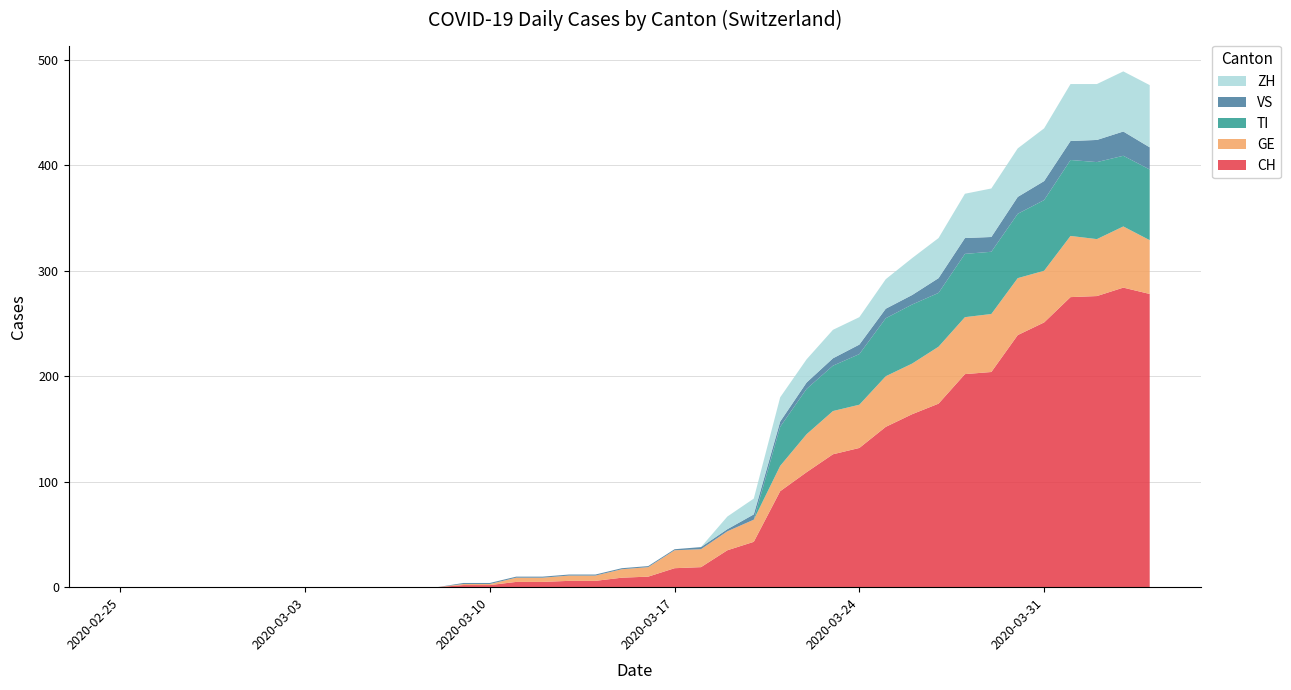

Reading left to right, extract all data points from this chart.

CH: 2020-02-25=0	2020-02-26=0	2020-02-27=0	2020-02-28=0	2020-02-29=0	2020-03-01=0	2020-03-02=0	2020-03-03=0	2020-03-04=0	2020-03-05=0	2020-03-06=0	2020-03-07=0	2020-03-08=0	2020-03-09=2	2020-03-10=2	2020-03-11=5	2020-03-12=5	2020-03-13=6	2020-03-14=6	2020-03-15=9	2020-03-16=10	2020-03-17=18	2020-03-18=19	2020-03-19=35	2020-03-20=43	2020-03-21=91	2020-03-22=109	2020-03-23=126	2020-03-24=132	2020-03-25=152	2020-03-26=164	2020-03-27=174	2020-03-28=202	2020-03-29=204	2020-03-30=239	2020-03-31=251	2020-04-01=275	2020-04-02=276	2020-04-03=284	2020-04-04=278
GE: 2020-02-25=0	2020-02-26=0	2020-02-27=0	2020-02-28=0	2020-02-29=0	2020-03-01=0	2020-03-02=0	2020-03-03=0	2020-03-04=0	2020-03-05=0	2020-03-06=0	2020-03-07=0	2020-03-08=0	2020-03-09=1	2020-03-10=1	2020-03-11=4	2020-03-12=4	2020-03-13=5	2020-03-14=5	2020-03-15=8	2020-03-16=9	2020-03-17=17	2020-03-18=17	2020-03-19=18	2020-03-20=21	2020-03-21=24	2020-03-22=36	2020-03-23=41	2020-03-24=41	2020-03-25=48	2020-03-26=48	2020-03-27=54	2020-03-28=54	2020-03-29=55	2020-03-30=54	2020-03-31=49	2020-04-01=58	2020-04-02=54	2020-04-03=58	2020-04-04=51
TI: 2020-02-25=0	2020-02-26=0	2020-02-27=0	2020-02-28=0	2020-02-29=0	2020-03-01=0	2020-03-02=0	2020-03-03=0	2020-03-04=0	2020-03-05=0	2020-03-06=0	2020-03-07=0	2020-03-08=0	2020-03-09=0	2020-03-10=0	2020-03-11=0	2020-03-12=0	2020-03-13=0	2020-03-14=0	2020-03-15=0	2020-03-16=0	2020-03-17=0	2020-03-18=0	2020-03-19=0	2020-03-20=0	2020-03-21=37	2020-03-22=43	2020-03-23=43	2020-03-24=48	2020-03-25=55	2020-03-26=56	2020-03-27=51	2020-03-28=60	2020-03-29=59	2020-03-30=61	2020-03-31=67	2020-04-01=72	2020-04-02=73	2020-04-03=67	2020-04-04=67
VS: 2020-02-25=0	2020-02-26=0	2020-02-27=0	2020-02-28=0	2020-02-29=0	2020-03-01=0	2020-03-02=0	2020-03-03=0	2020-03-04=0	2020-03-05=0	2020-03-06=0	2020-03-07=0	2020-03-08=0	2020-03-09=1	2020-03-10=1	2020-03-11=1	2020-03-12=1	2020-03-13=1	2020-03-14=1	2020-03-15=1	2020-03-16=1	2020-03-17=1	2020-03-18=2	2020-03-19=2	2020-03-20=5	2020-03-21=5	2020-03-22=6	2020-03-23=7	2020-03-24=9	2020-03-25=9	2020-03-26=9	2020-03-27=14	2020-03-28=15	2020-03-29=14	2020-03-30=16	2020-03-31=18	2020-04-01=18	2020-04-02=21	2020-04-03=23	2020-04-04=21
ZH: 2020-02-25=0	2020-02-26=0	2020-02-27=0	2020-02-28=0	2020-02-29=0	2020-03-01=0	2020-03-02=0	2020-03-03=0	2020-03-04=0	2020-03-05=0	2020-03-06=0	2020-03-07=0	2020-03-08=0	2020-03-09=0	2020-03-10=0	2020-03-11=0	2020-03-12=0	2020-03-13=0	2020-03-14=0	2020-03-15=0	2020-03-16=0	2020-03-17=0	2020-03-18=0	2020-03-19=12	2020-03-20=15	2020-03-21=23	2020-03-22=22	2020-03-23=27	2020-03-24=26	2020-03-25=28	2020-03-26=35	2020-03-27=38	2020-03-28=42	2020-03-29=46	2020-03-30=46	2020-03-31=50	2020-04-01=54	2020-04-02=53	2020-04-03=57	2020-04-04=59